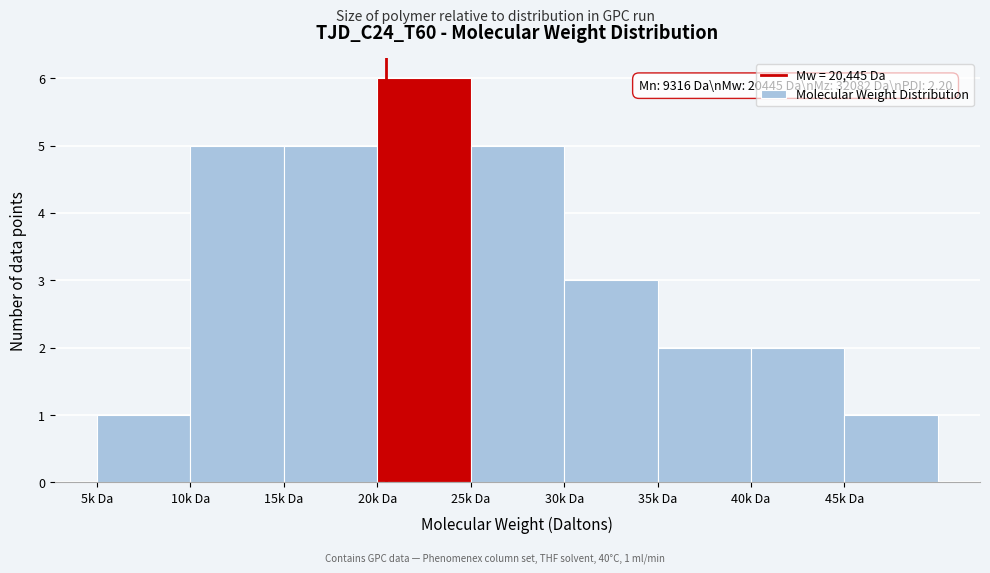

Reading left to right, list all the values displayed in this chart.

1	5	5	6	5	3	2	2	1